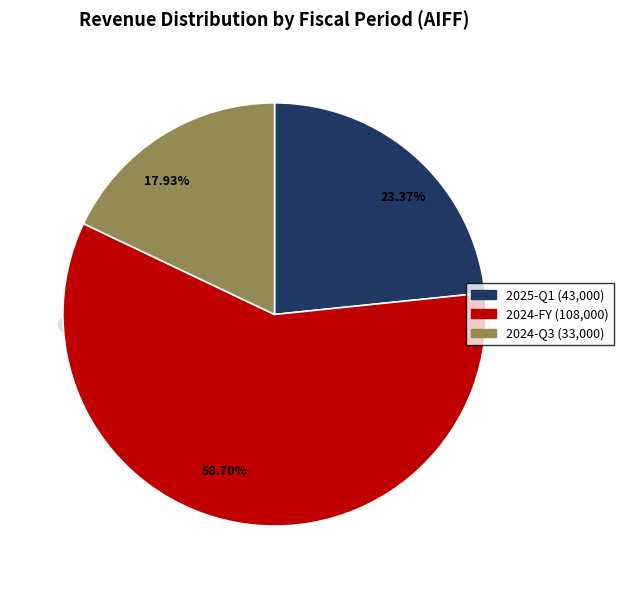

To the nearest percent, what portion does 2025-Q1 represent?

23%